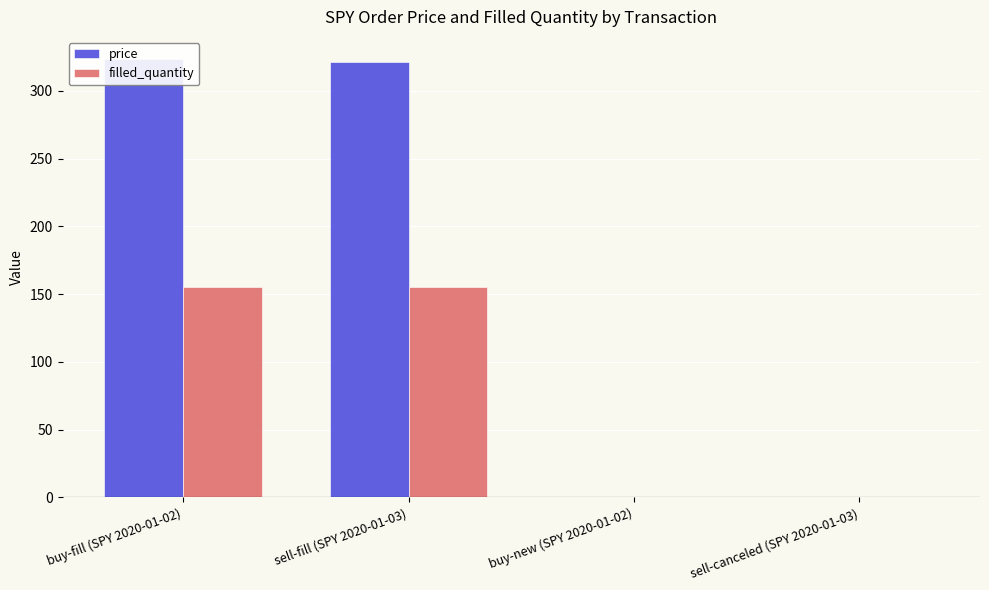

Are the bars grouped side by side (vs. stacked)?

Yes